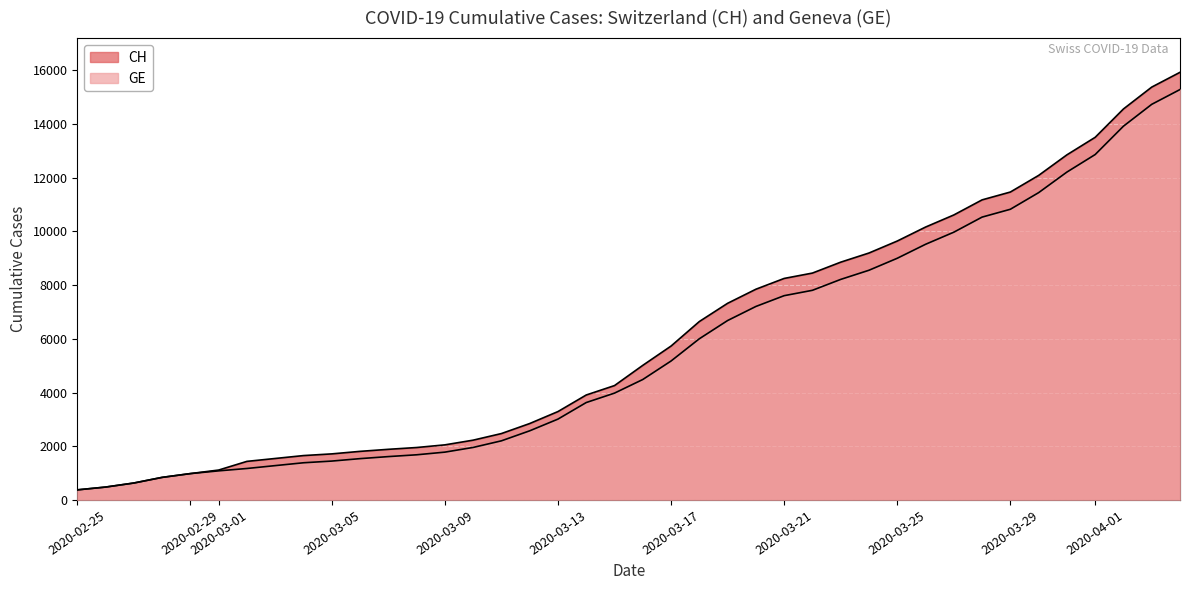

How many values in the GE series exceed 4485?

19